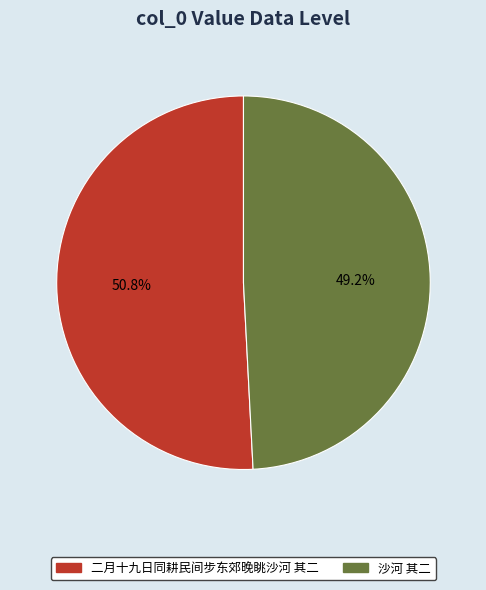

Rank the categories by value from highest to lowest.

二月十九日同耕民间步东郊晚眺沙河 其二, 沙河 其二